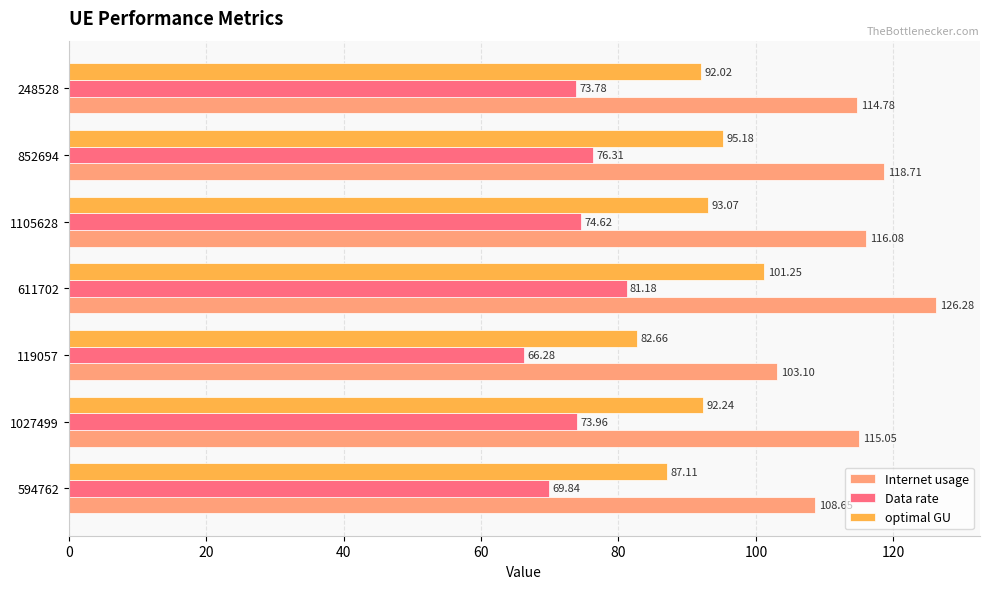

Is the value of Internet usage at 852694 greater than the value of optimal GU at 119057?

Yes